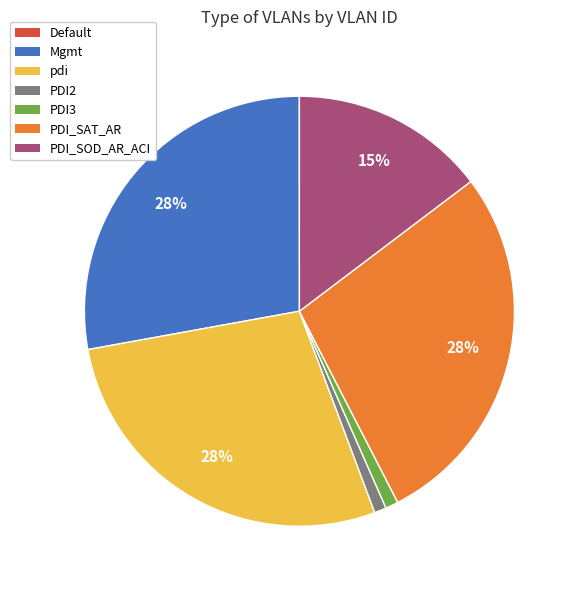

Is PDI2 the majority of the pie?

No